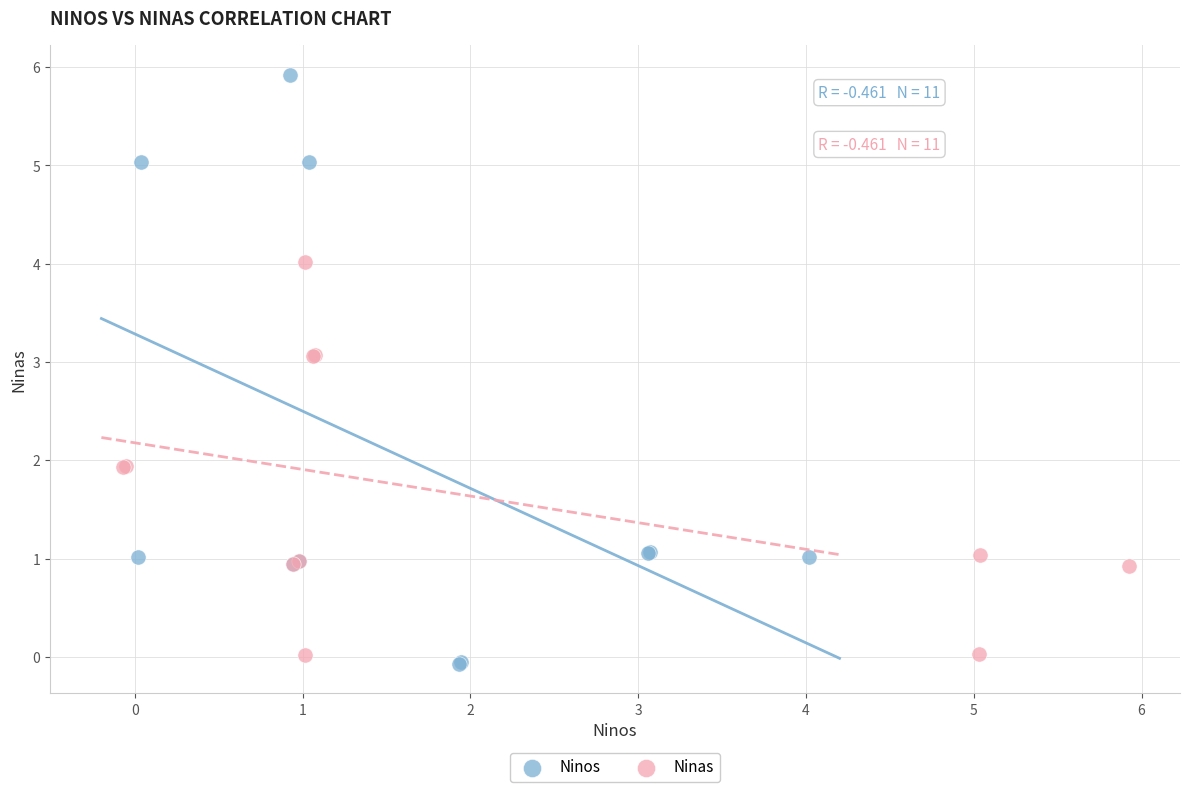

What are all the series names shown in the legend?

Ninos, Ninas